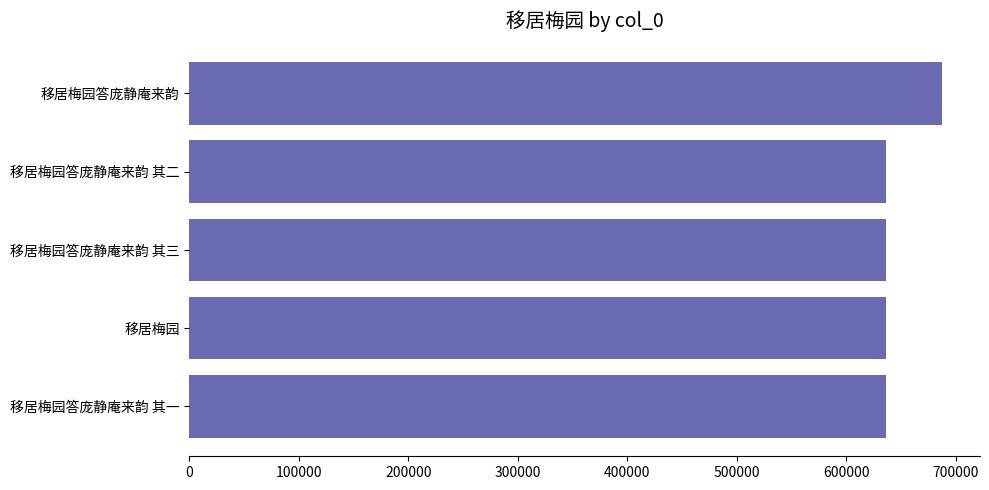

What is the maximum value shown in the chart?

687964